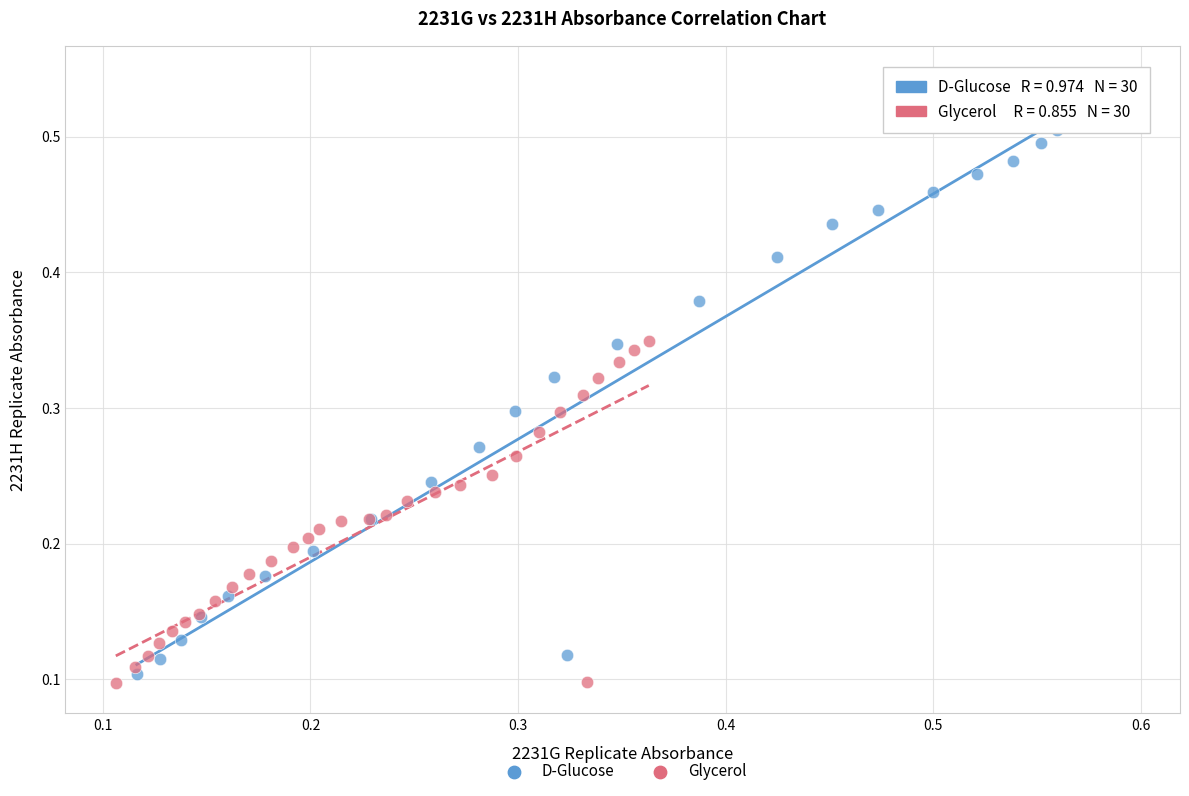

What are all the series names shown in the legend?

D-Glucose, Glycerol